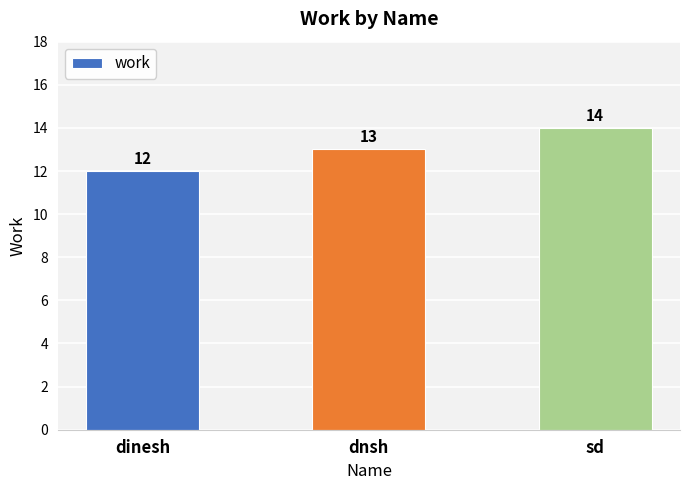

What is the difference between the second highest and minimum values?

1